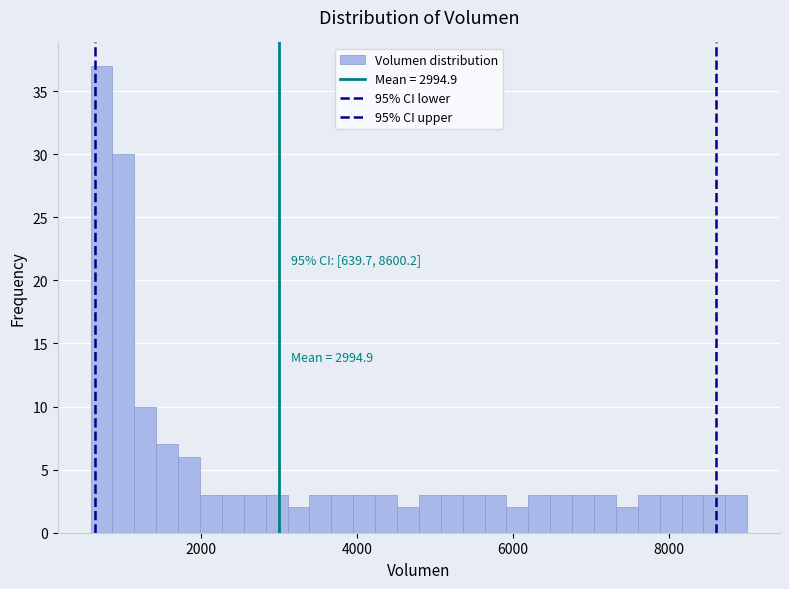

Around what value on the x-axis is the tallest bar? Give the approximate position of its centre, as read against the axis.

800